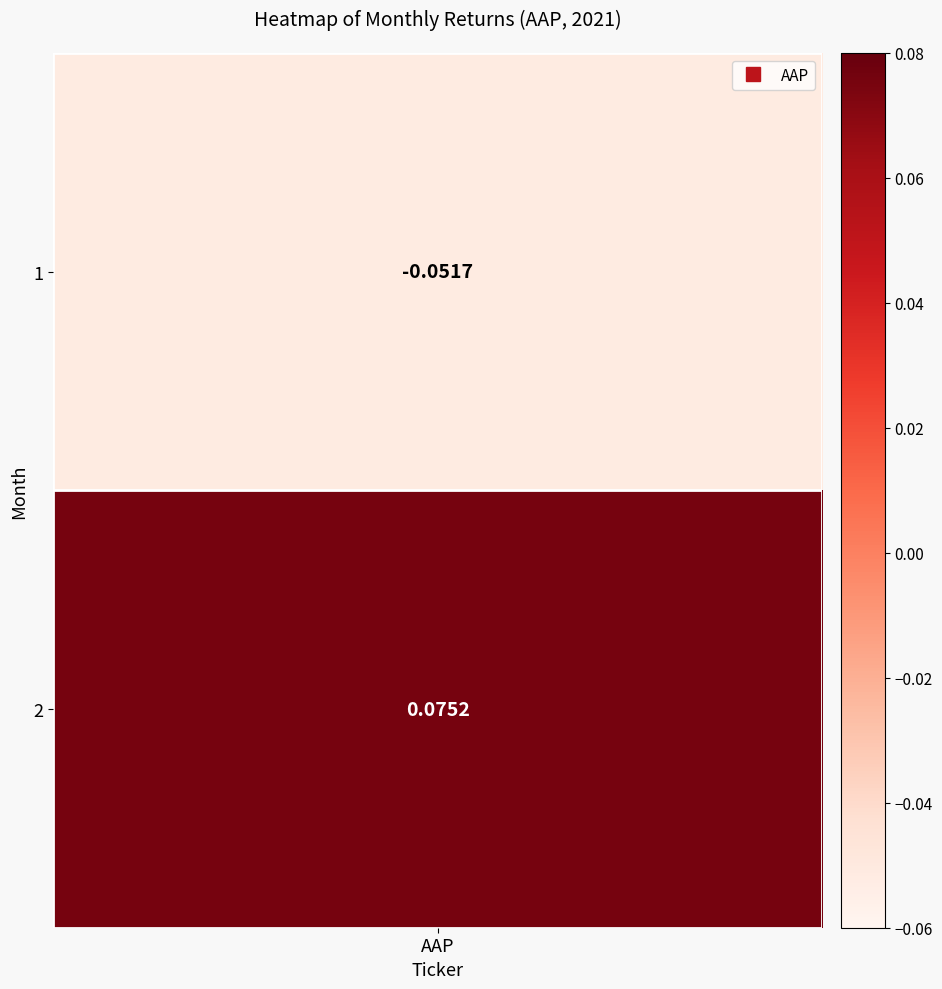

Rank the categories by value from lowest to highest.

1, 2